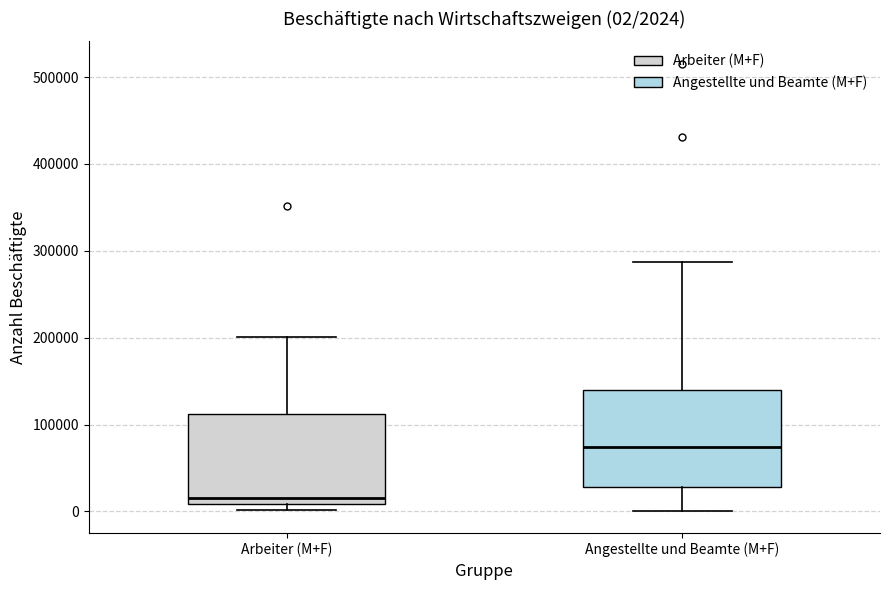

Which box's median line is the lowest?

Arbeiter (M+F)